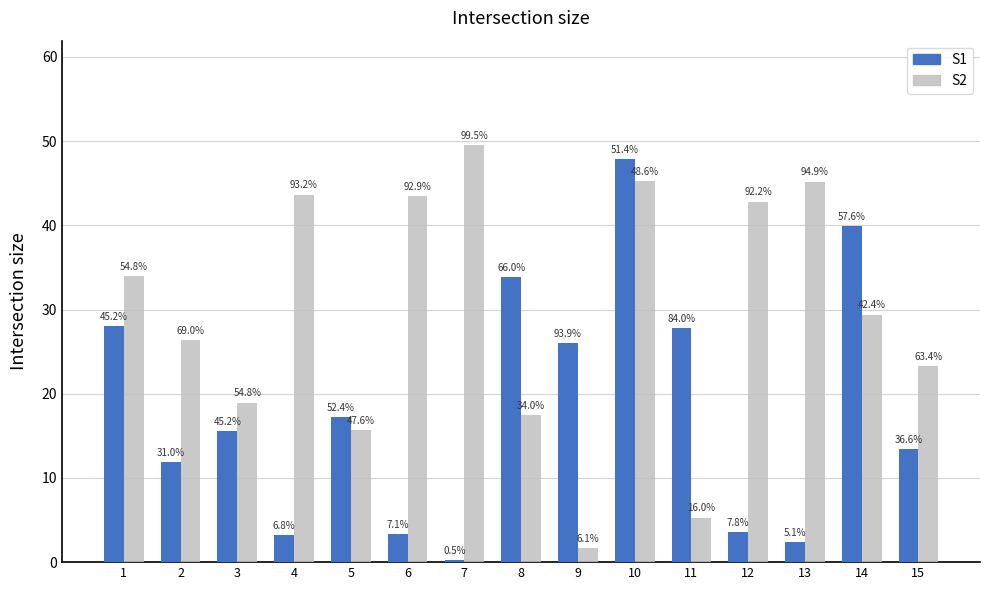

Does the chart contain any negative values?

No